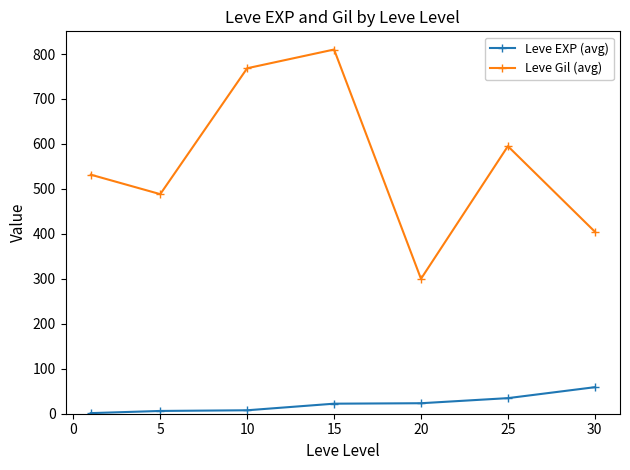

True or false: Leve Gil (avg) has more than 1 interior local peaks.

True